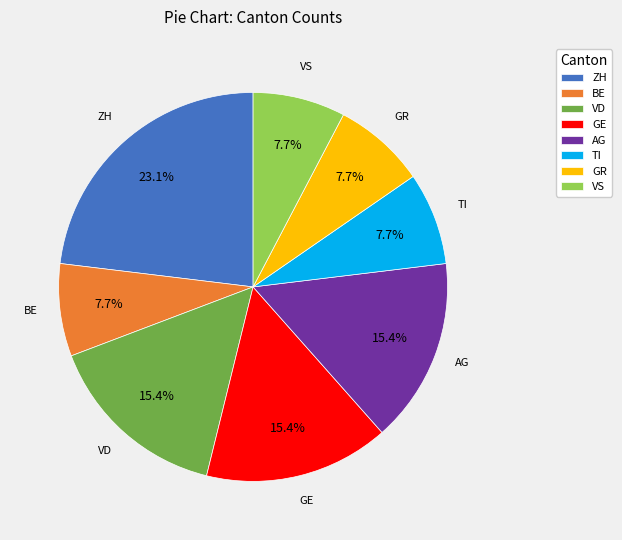

What percentage is the VS slice, to the nearest percent?

8%